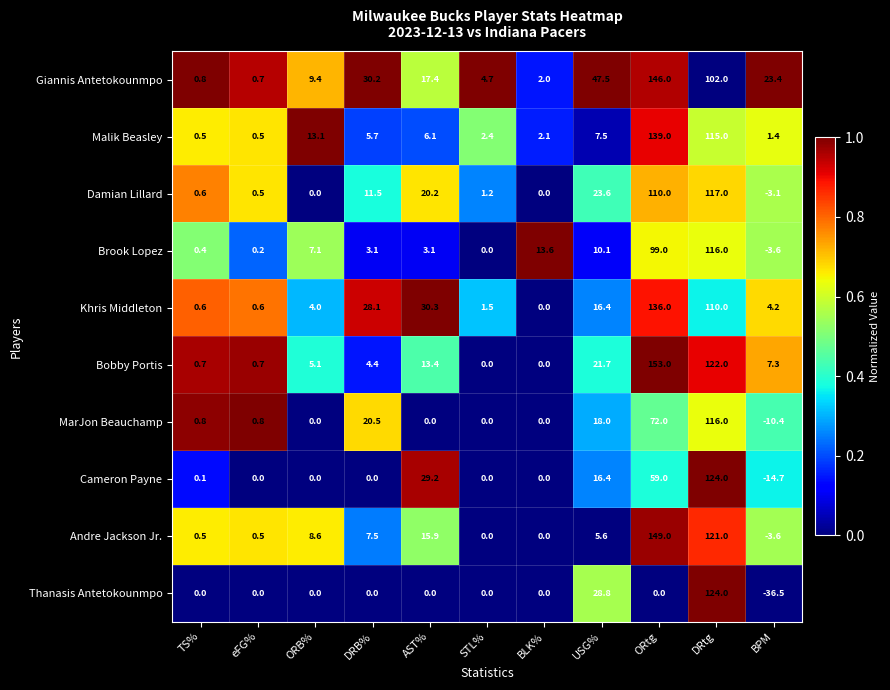

Which series has the widest spread of values?

Thanasis Antetokounmpo